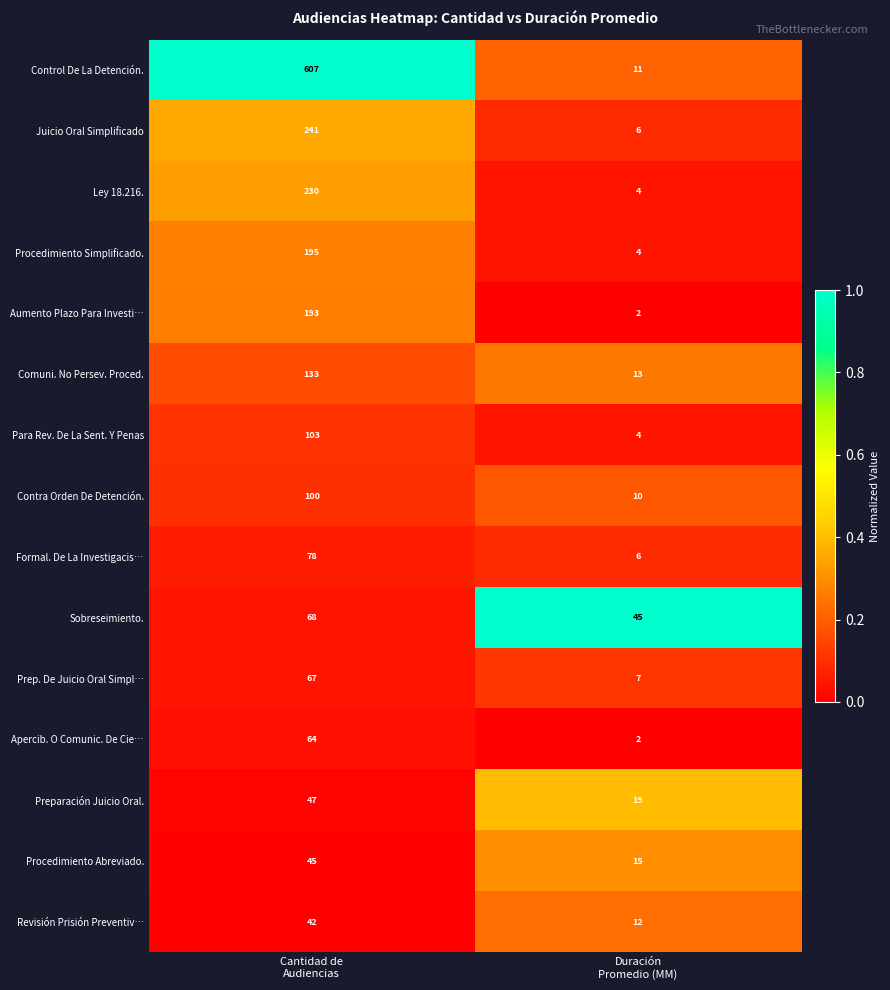

List the series in order of their peak value, highest first.

Control De La Detención., Juicio Oral Simplificado, Ley 18.216., Procedimiento Simplificado., Aumento Plazo Para Investi…, Comuni. No Persev. Proced., Para Rev. De La Sent. Y Penas, Contra Orden De Detención., Formal. De La Investigacis…, Sobreseimiento., Prep. De Juicio Oral Simpl…, Apercib. O Comunic. De Cie…, Preparación Juicio Oral., Procedimiento Abreviado., Revisión Prisión Preventiv…